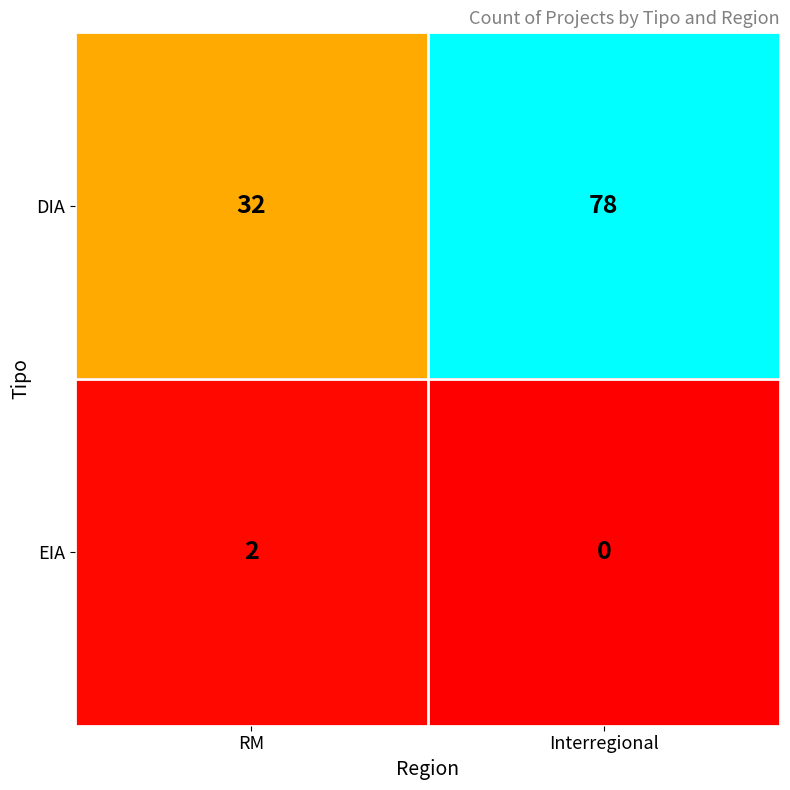

What is the approximate value of DIA at RM, to the nearest 10?

30